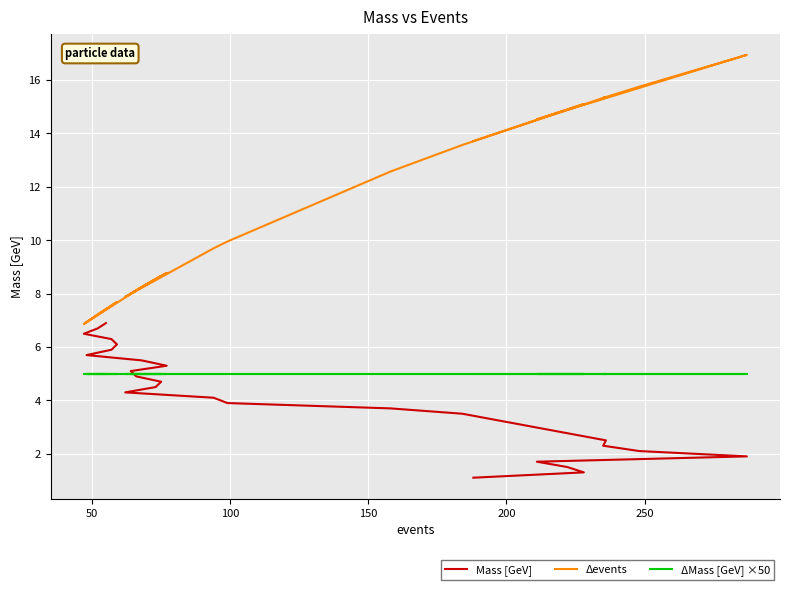

How many times do Mass [GeV] and ΔMass [GeV] ×50 cross each other?

1